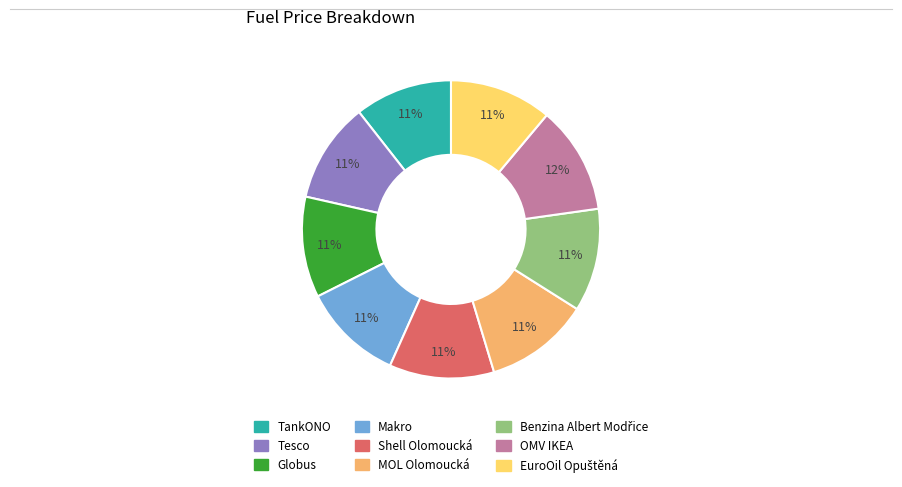

What percentage is the OMV IKEA slice, to the nearest percent?

12%